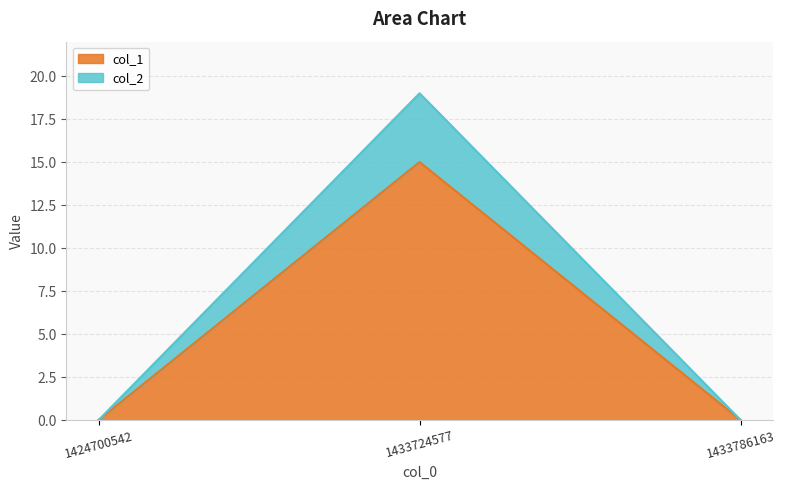

Reading left to right, transcribe all the data shown in this chart.

col_1: 0	15	0
col_2: 0	19	0